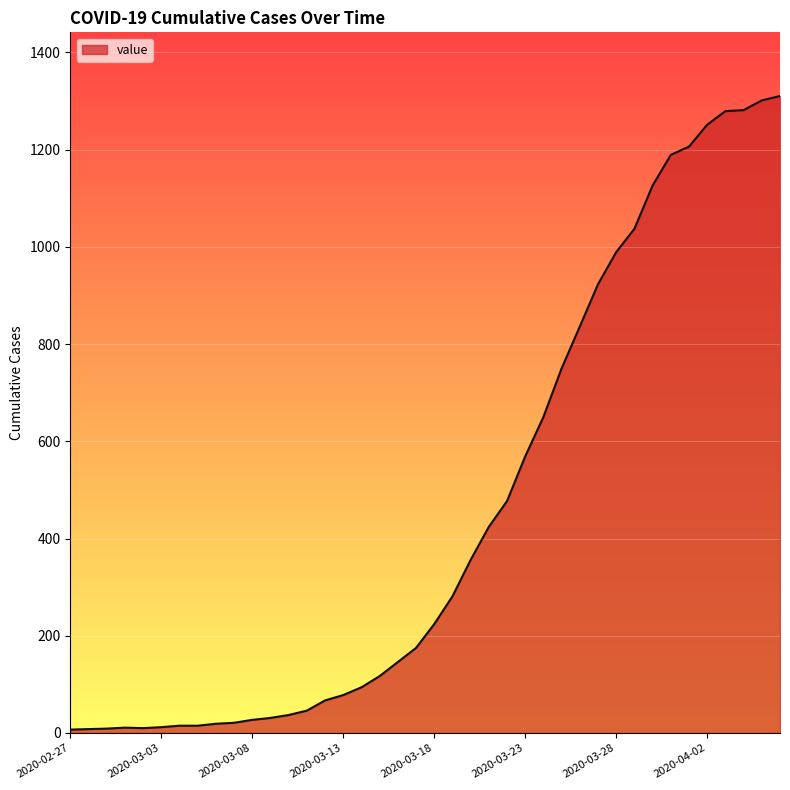

What is the greatest value displayed?

1310